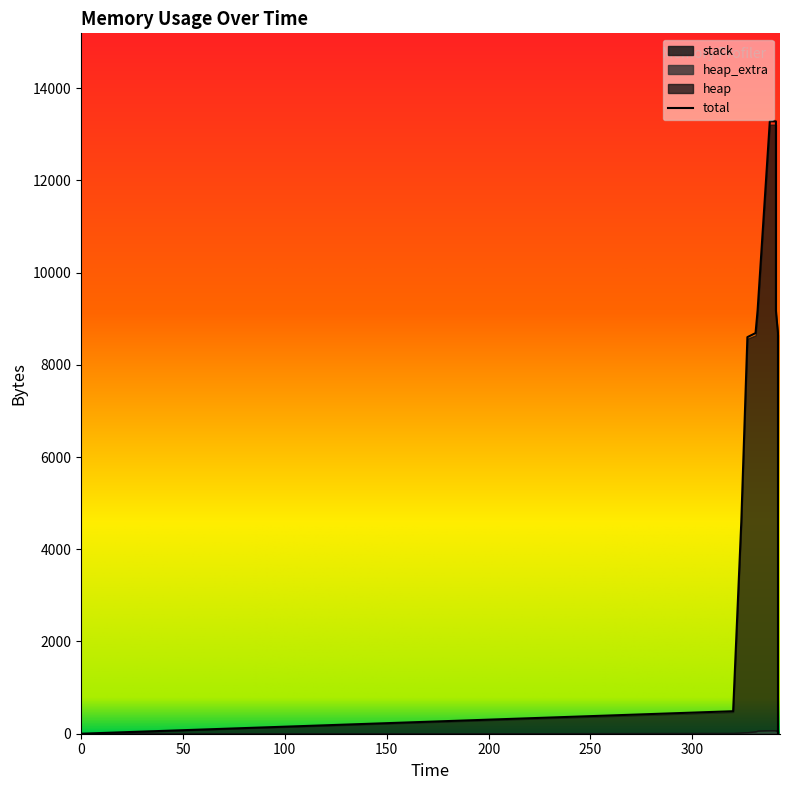

Which series changed the most between 324 and 327?

heap